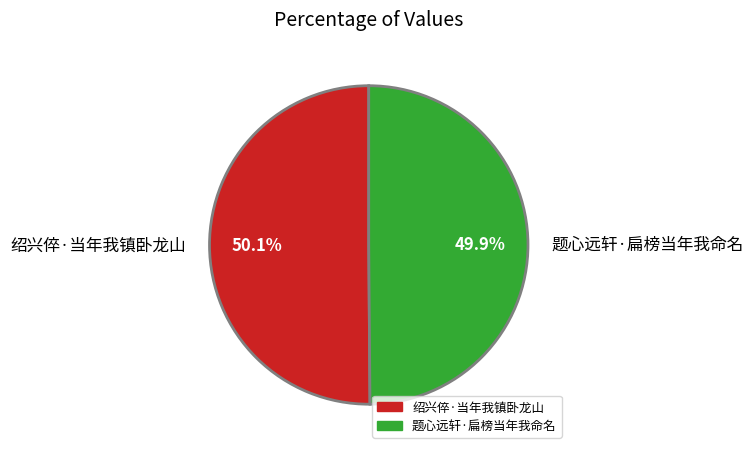

Is there any slice that represents more than half of the pie?

Yes